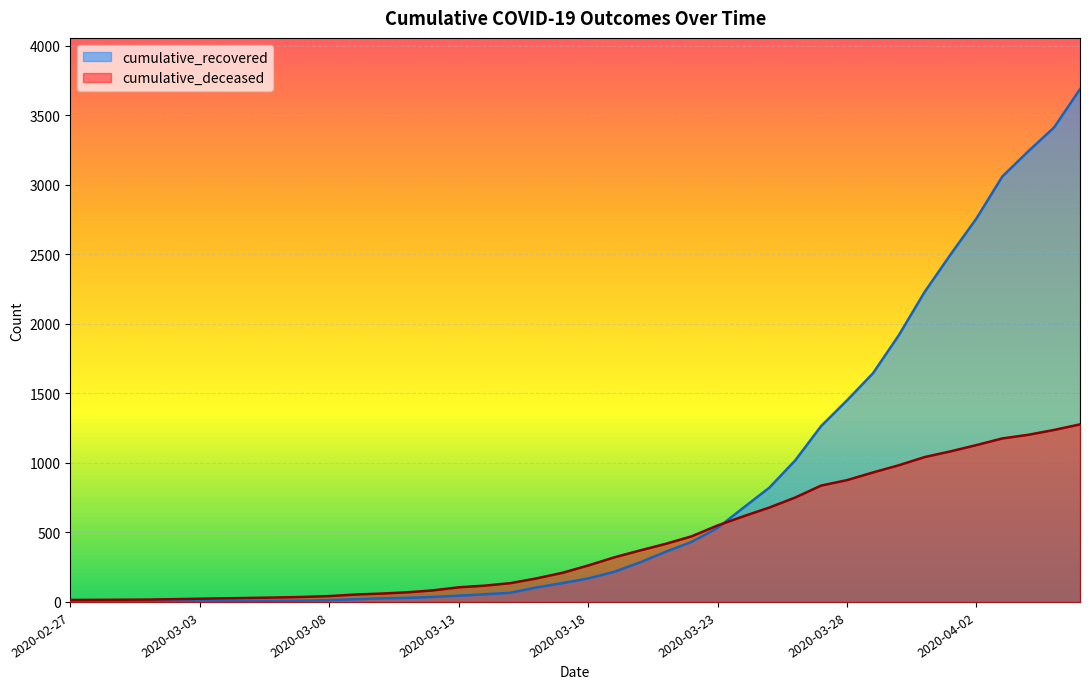

What value does the cumulative_deceased series have at 2020-03-12, to the nearest 100?

100